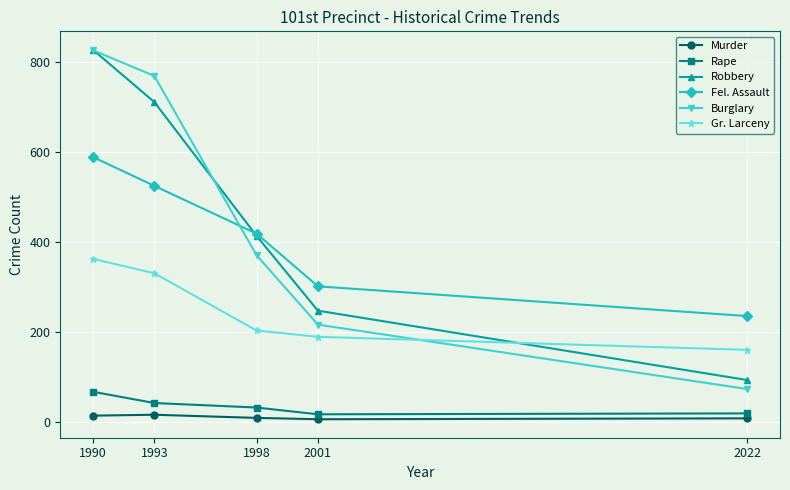

How many lines are shown in the chart?

6